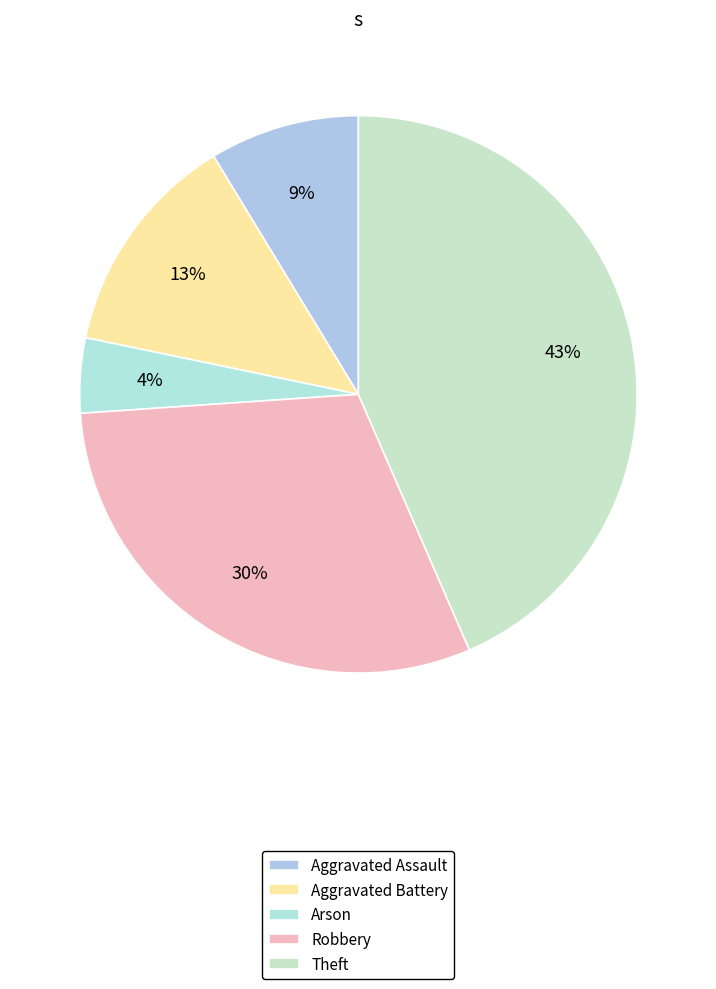

Is there a majority slice in this chart?

No